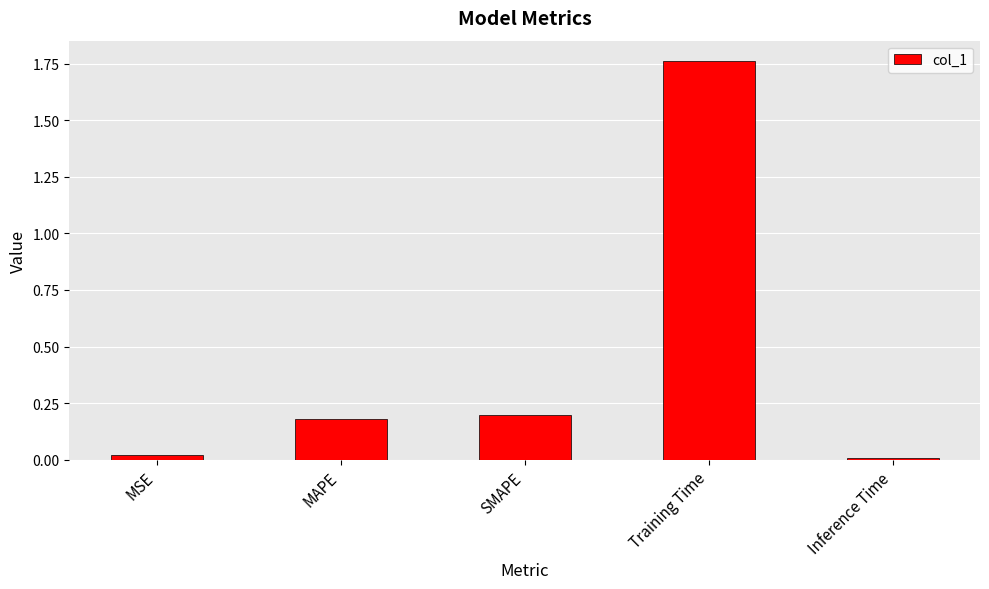

What is the change in value from SMAPE to Training Time?

+1.6